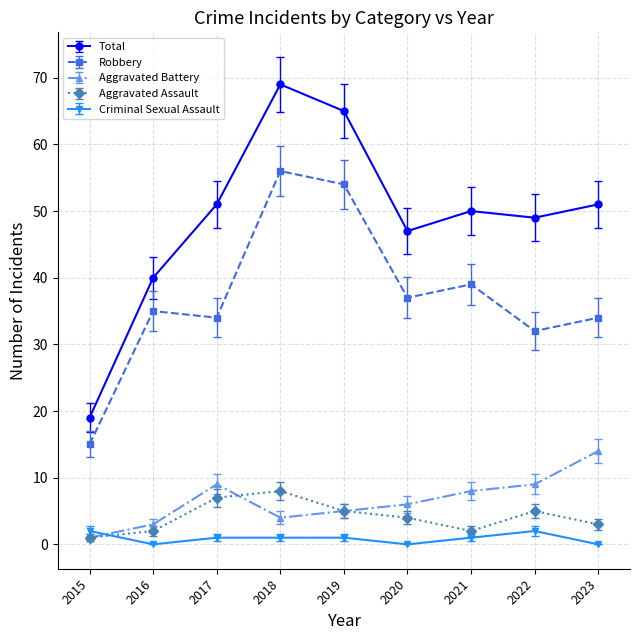

True or false: Total and Robbery intersect in this chart.

False